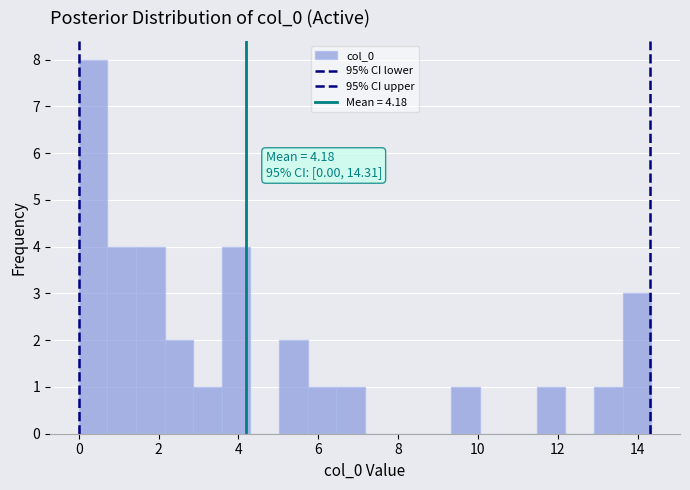

Around what value on the x-axis is the tallest bar? Give the approximate position of its centre, as read against the axis.

0.4